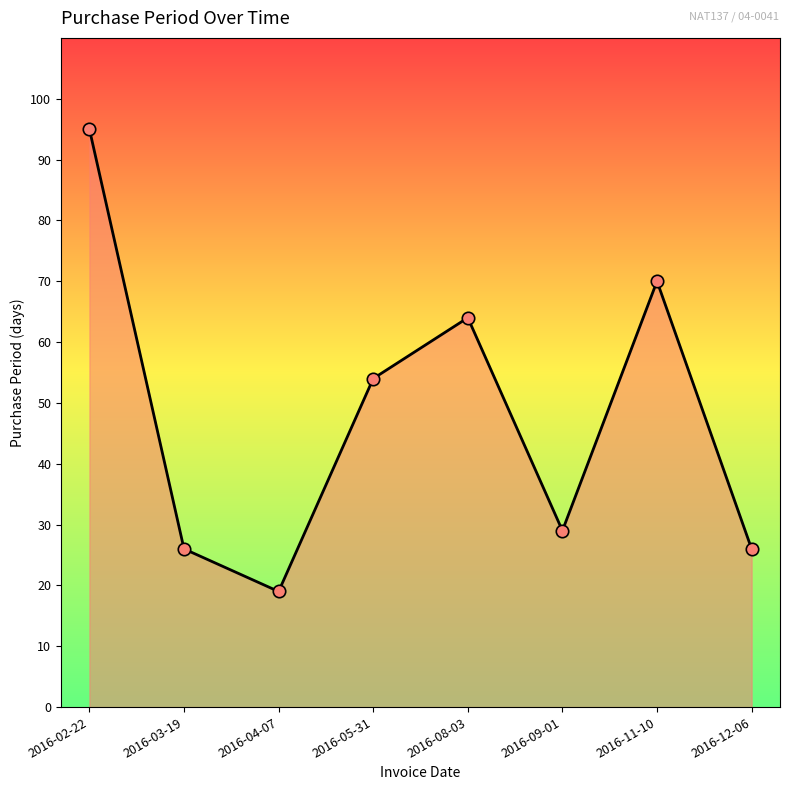

Which has a higher value, 2016-12-06 or 2016-04-07?

2016-12-06